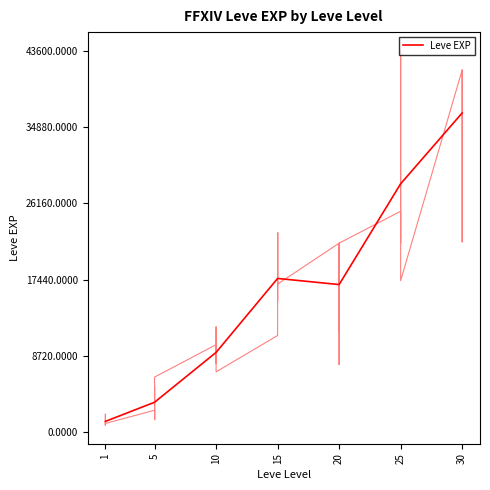

Reading right to left, extract all data points from this chart.

36492.5	28393.3	16865.0	17563.3	9106.7	3405.0	1213.3